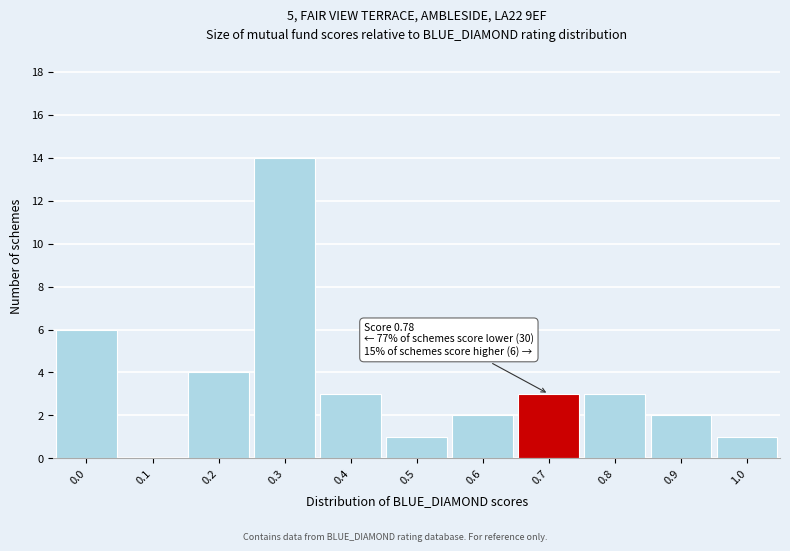

Reading left to right, what are all the values shown in this chart?

0.0=6	0.1=0	0.2=4	0.3=14	0.4=3	0.5=1	0.6=2	0.7=3	0.8=3	0.9=2	1.0=1